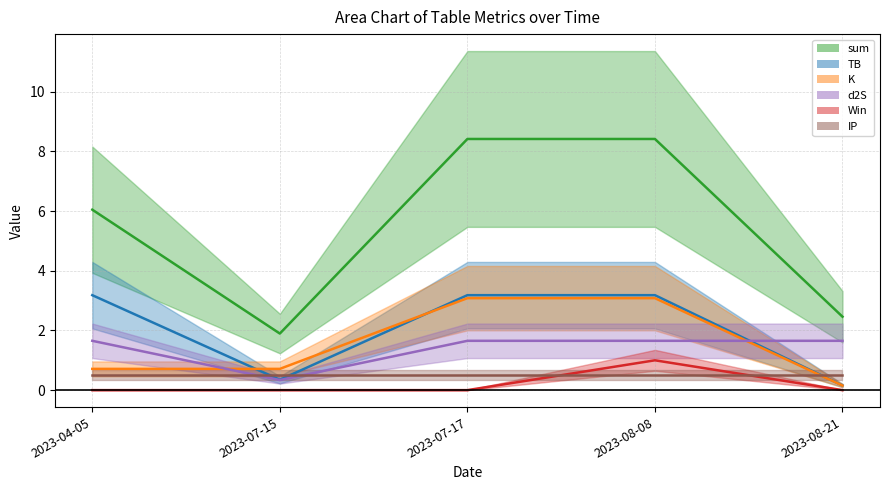

What is the greatest value displayed?

8.4